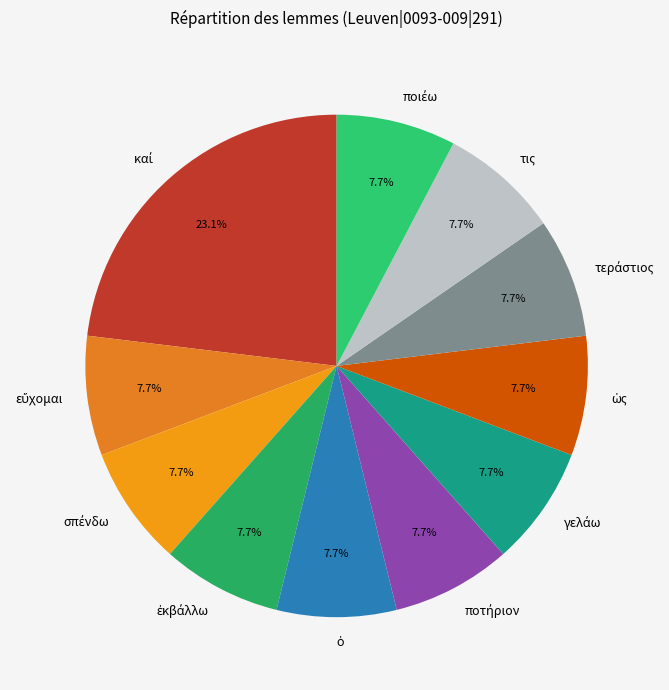

How many slices are in this pie chart?

11